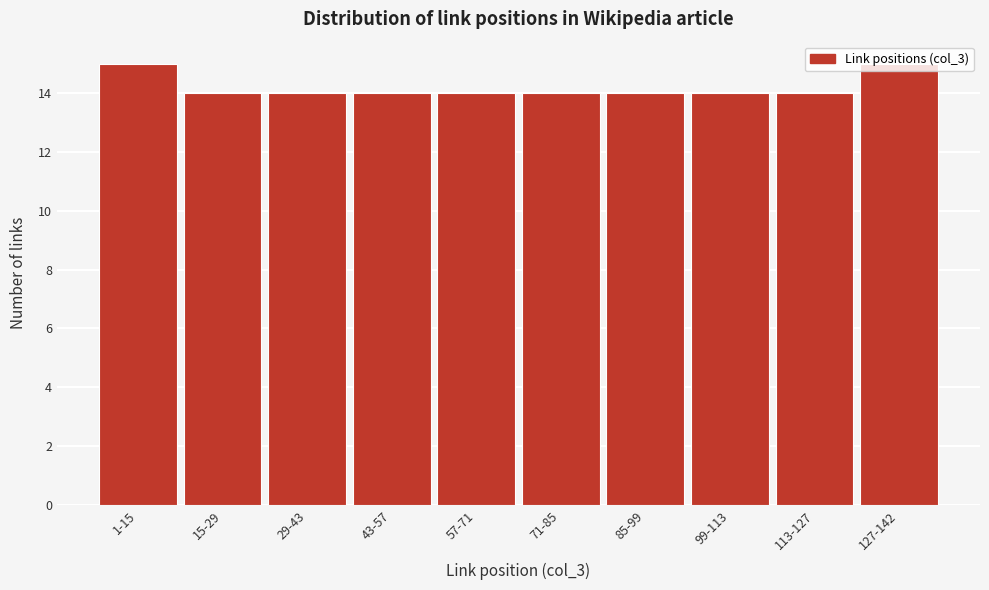

What is the sum of the values at 57-71 and 1-15?

29